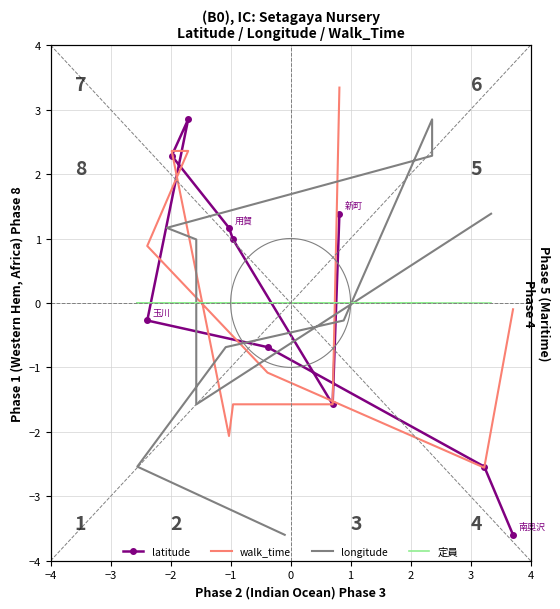

True or false: 定員 has a value of -0.0 at −4.

True